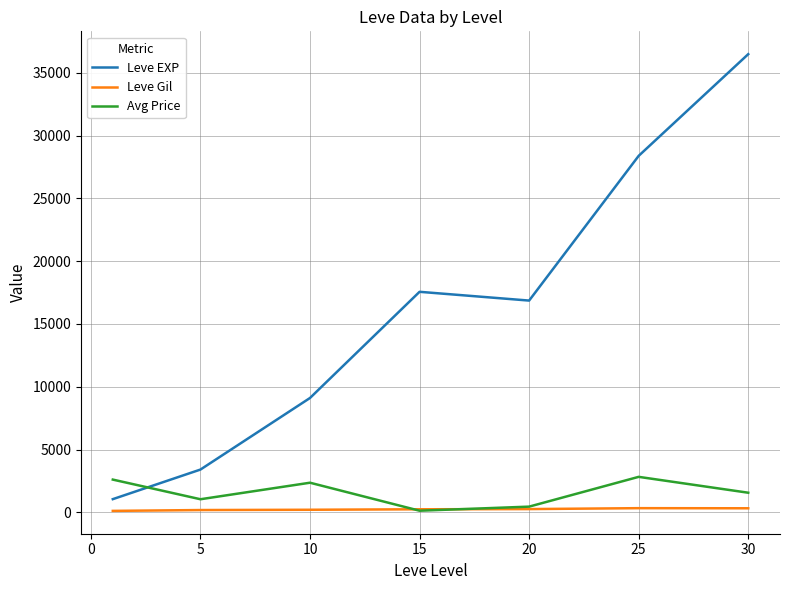

How many times do Avg Price and Leve EXP cross each other?

1